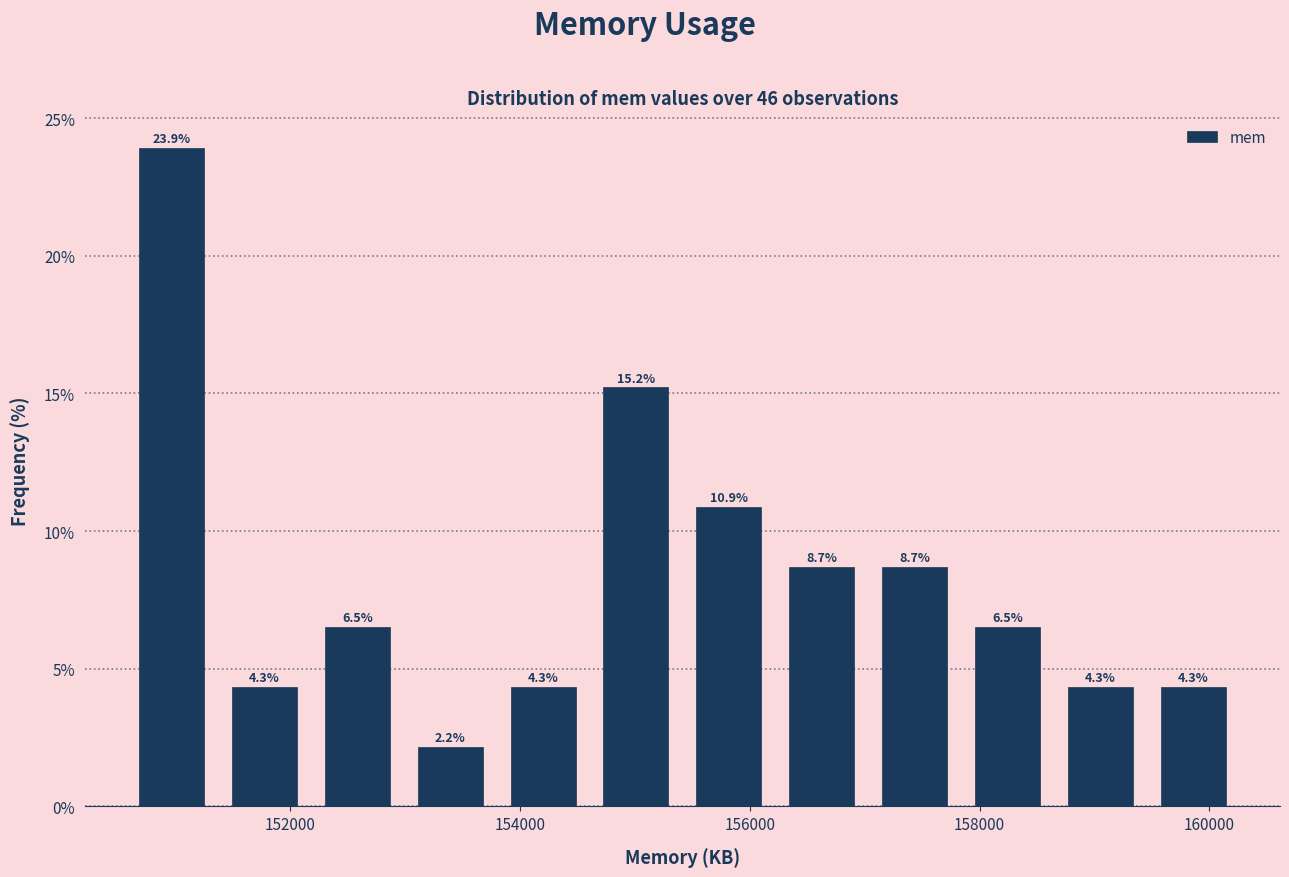

Which range on the x-axis has the tallest bar?

150600 to 151400